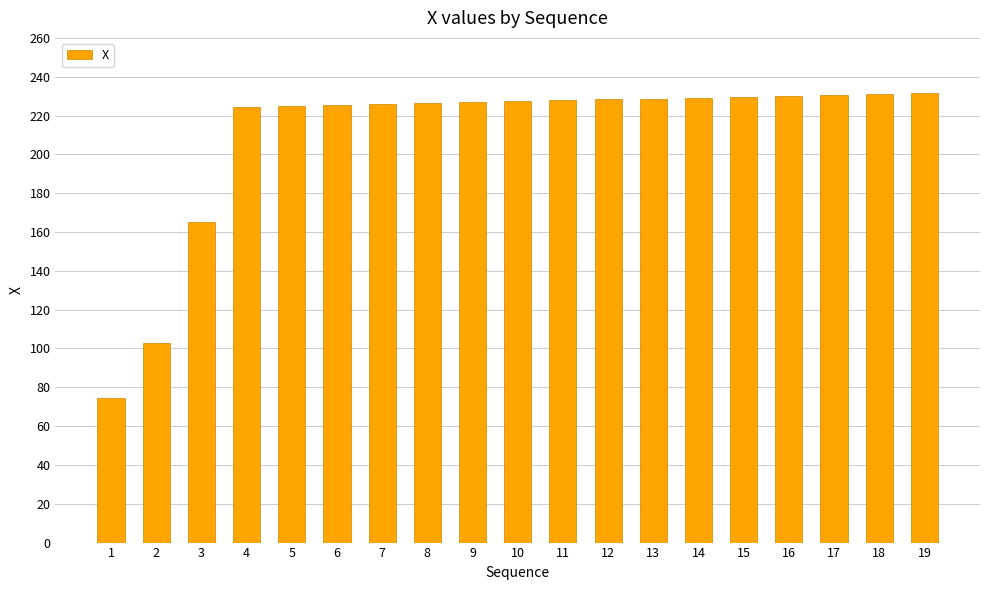

What is the minimum value shown in the chart?

74.6